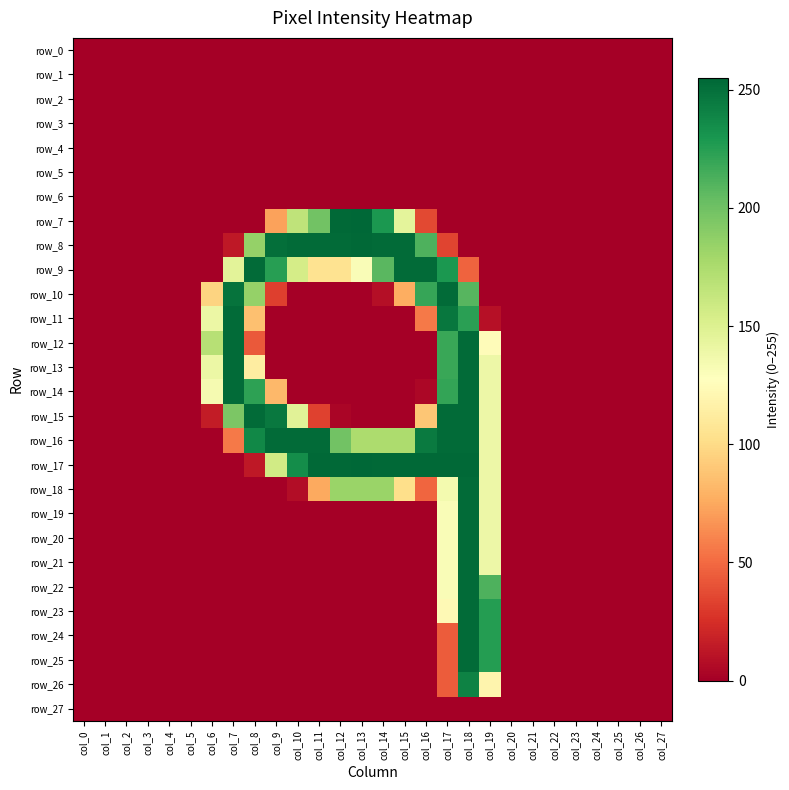

Which label corresponds to the smallest value in the chart?

col_0